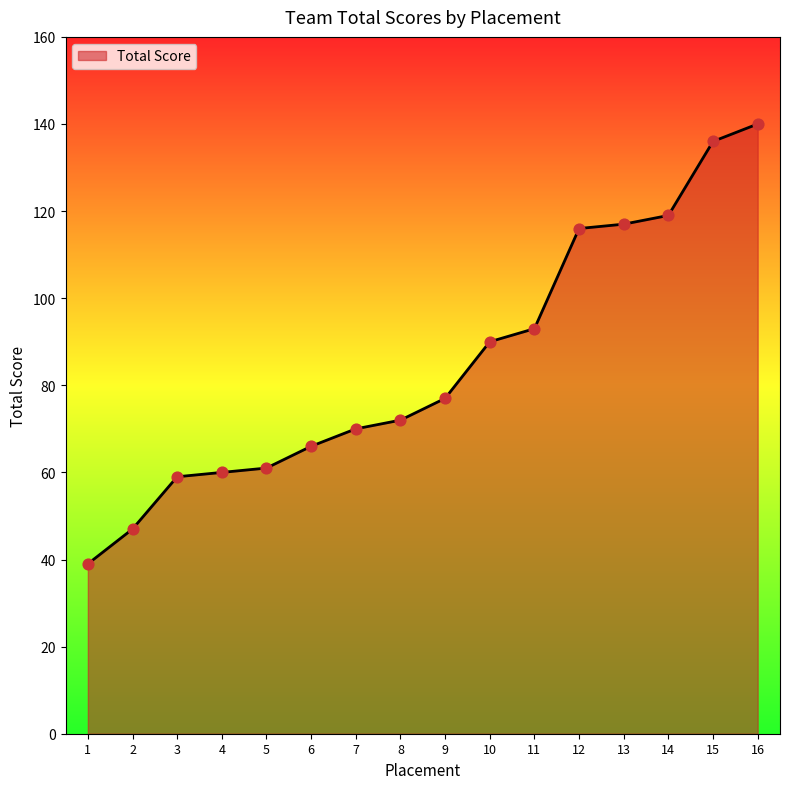

What is the change in value from 1 to 11?

+54